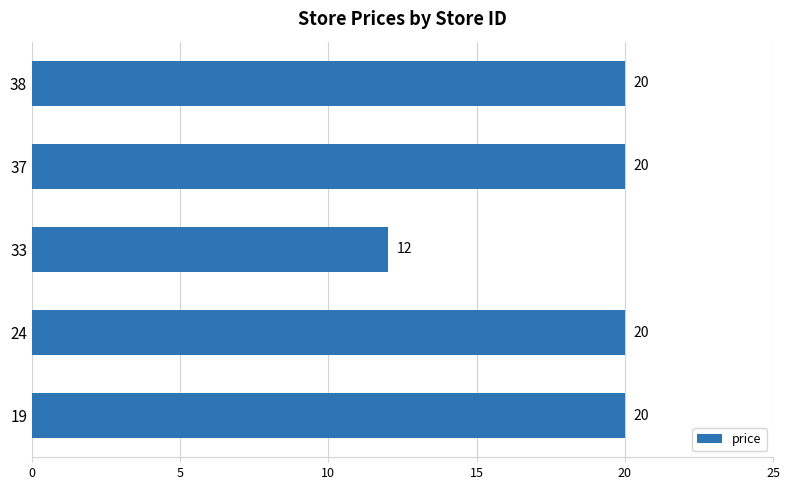

What is the greatest value displayed?

20